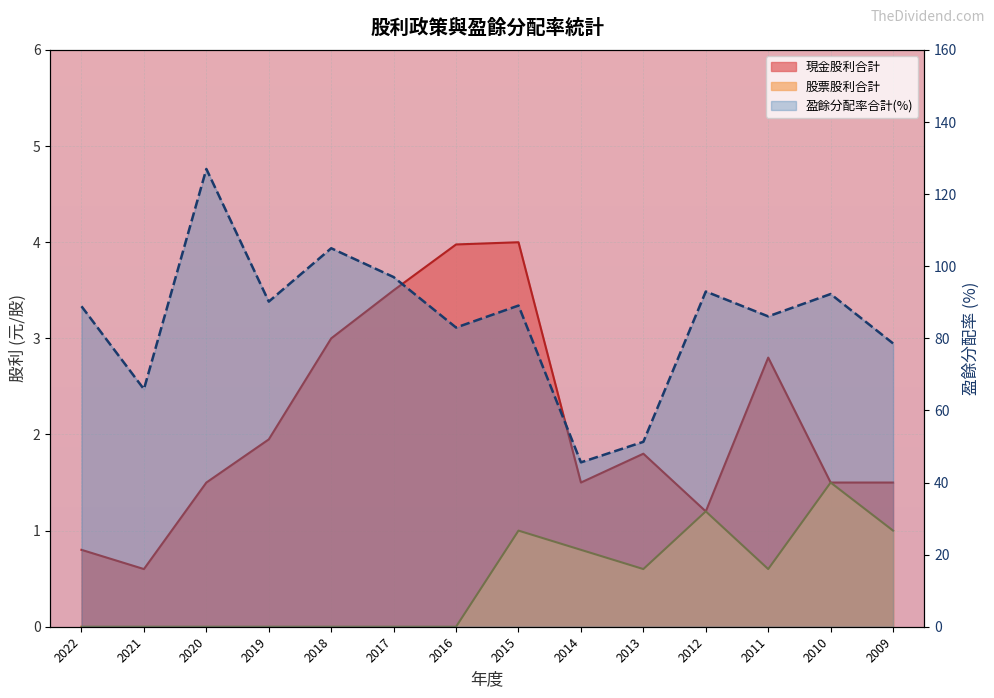

True or false: 股票股利合計 and 盈餘分配率合計 intersect in this chart.

False